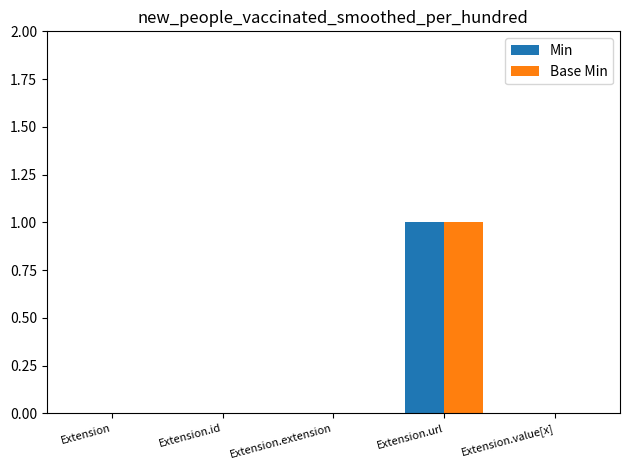

What is the sum of the Base Min values at Extension.url and Extension.id?

1